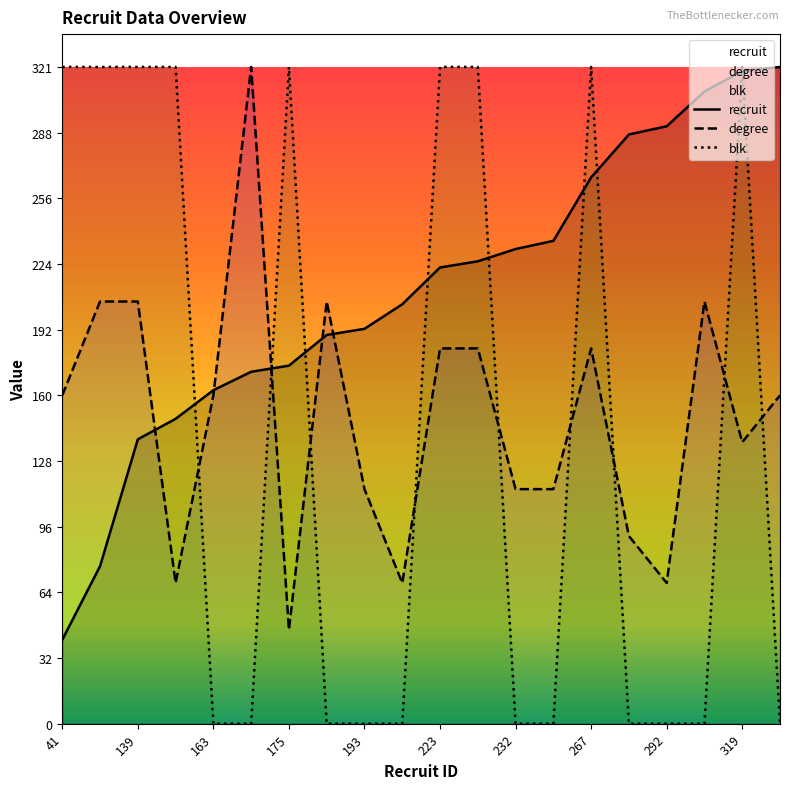

What is the difference between the second highest and minimum values in the degree series?

160.5